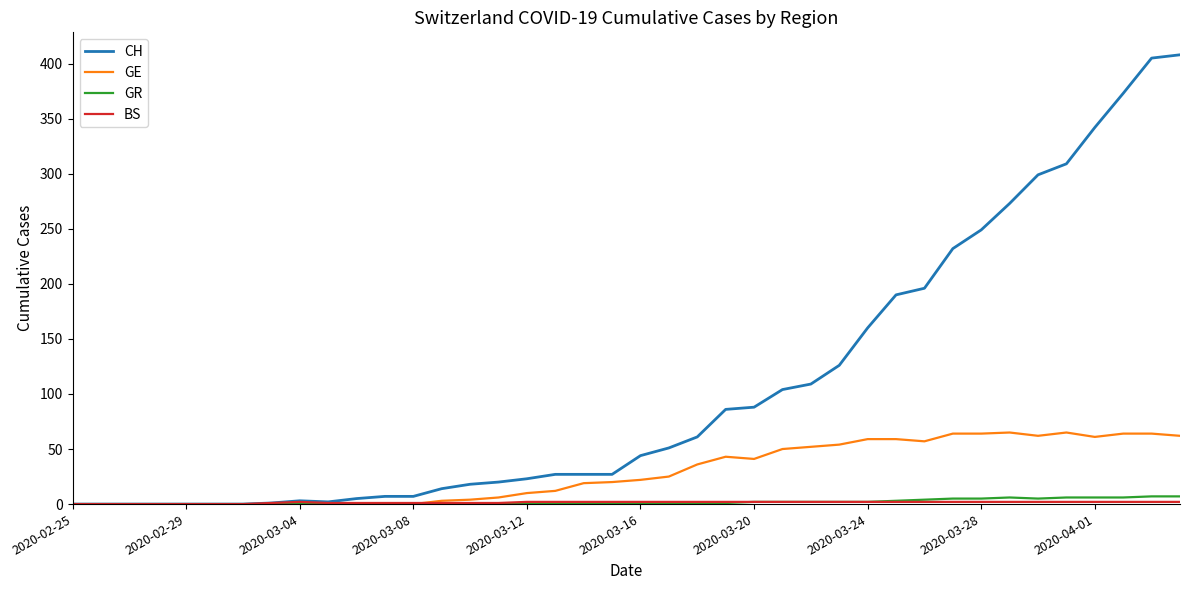

Which series has the largest total across all categories?

CH